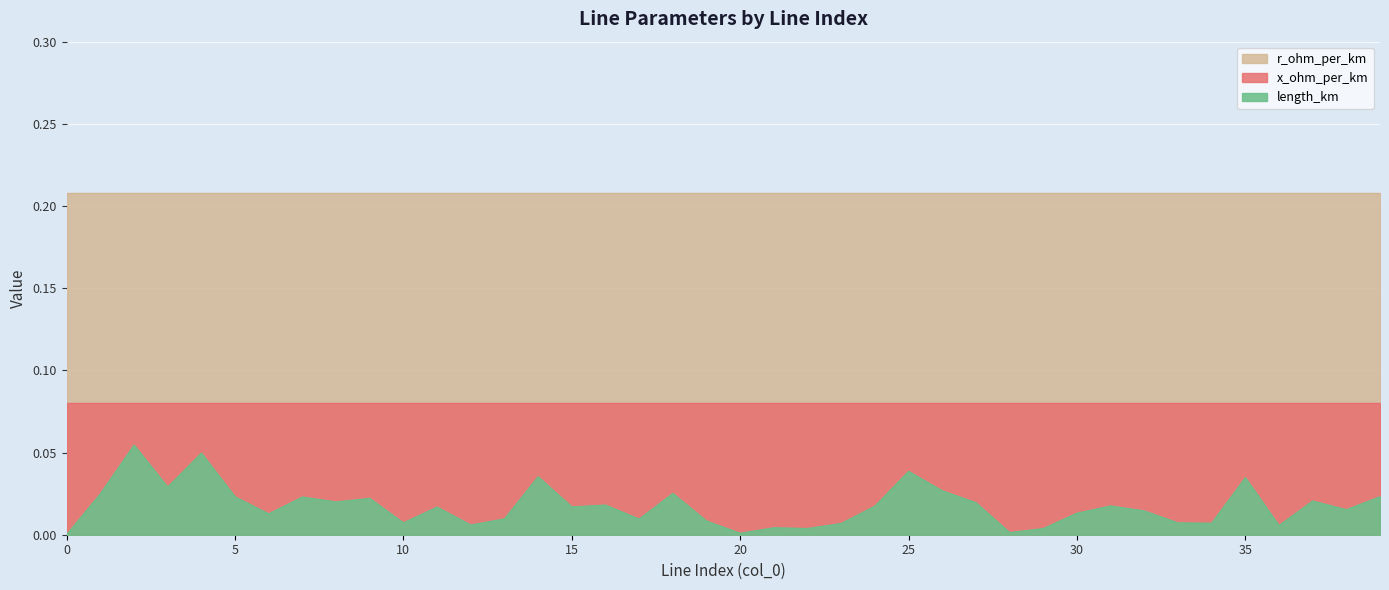

At how many categories does at least one series exceed 0?

40